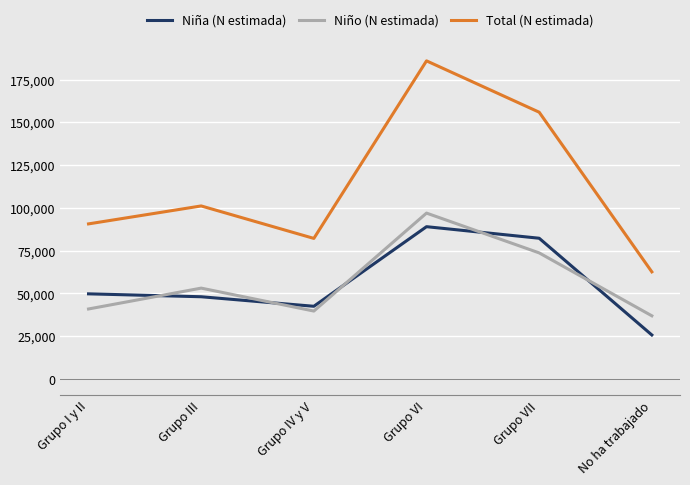

What position from the right is Grupo III?

5